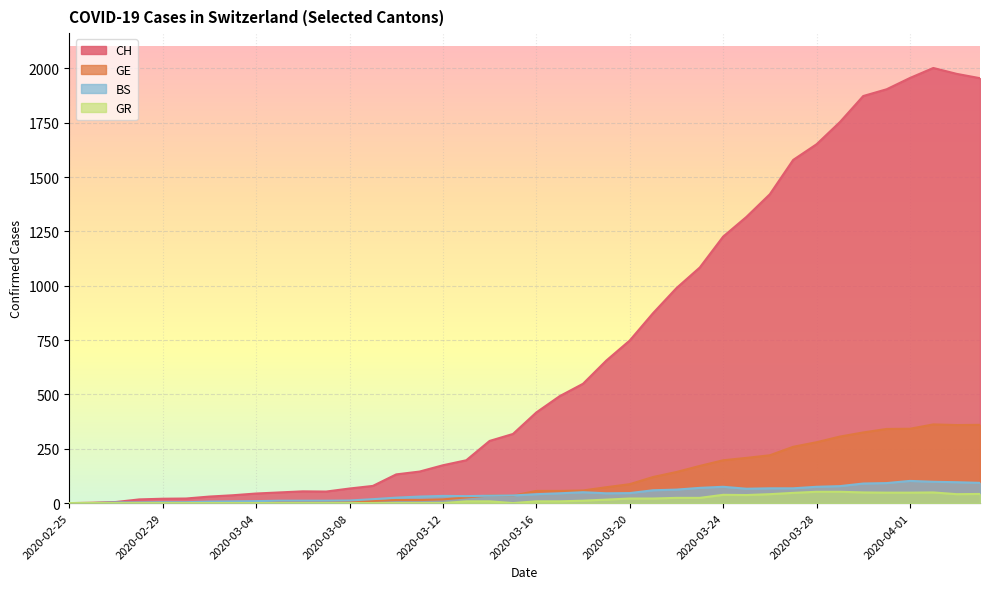

What is the average value of the BS series?

43